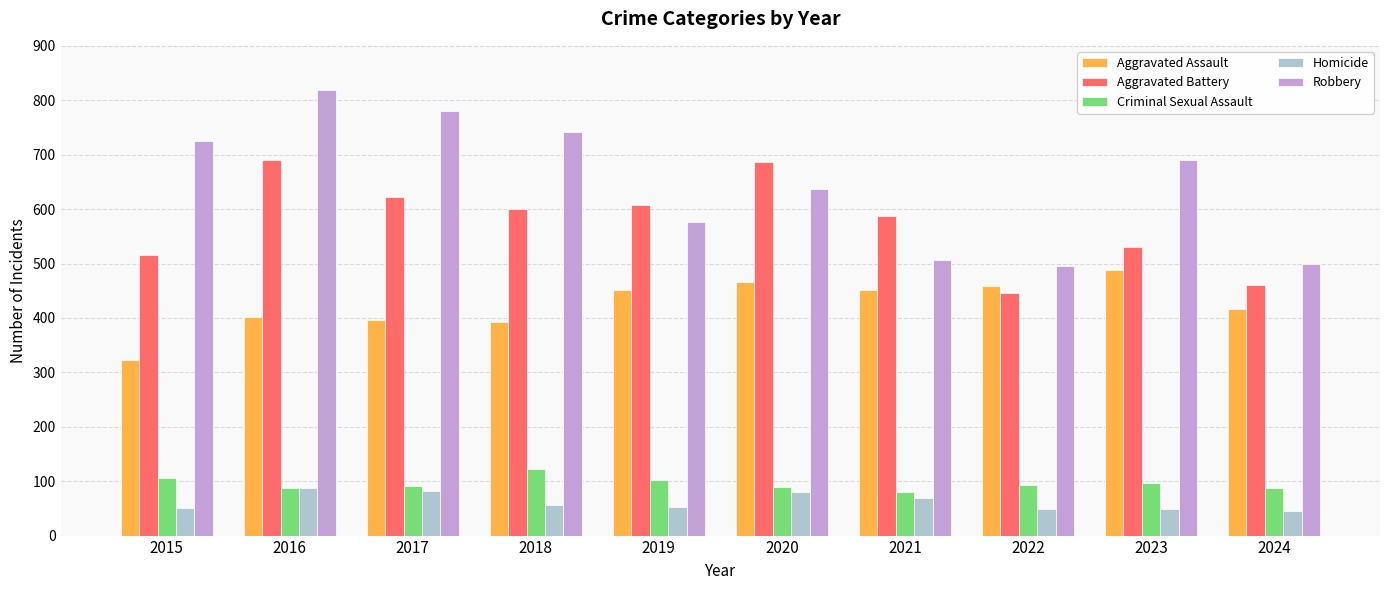

How many values in the Robbery series are below 690?

5